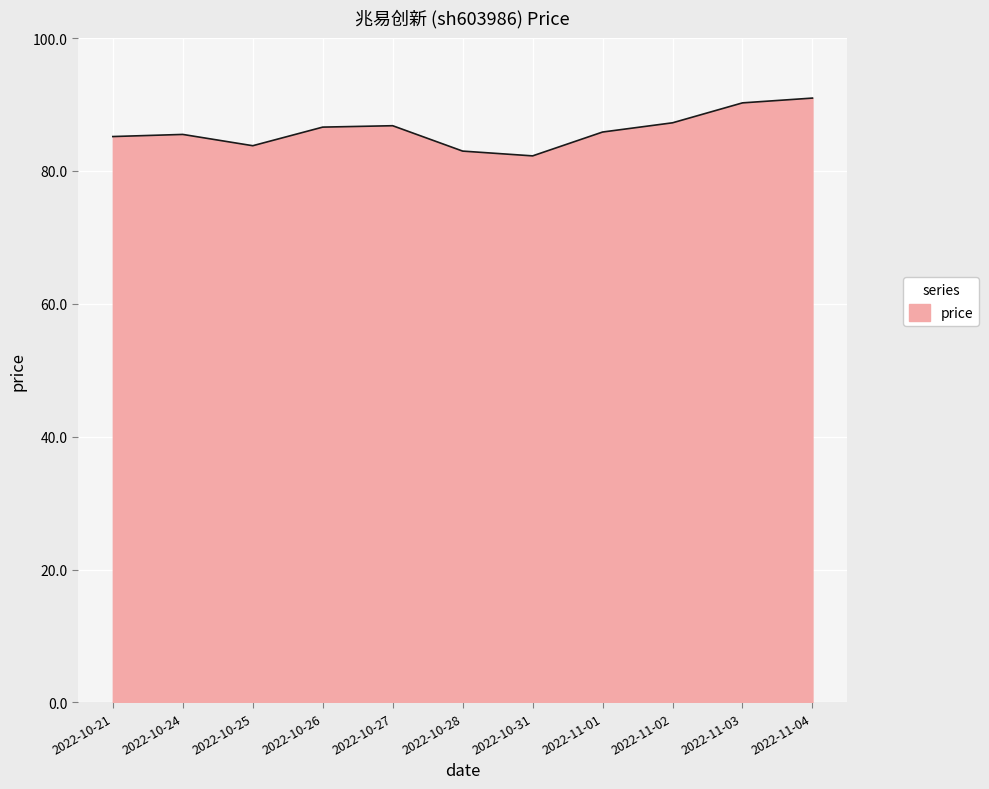

What is the change in value from 2022-10-28 to 2022-11-03?

+7.3